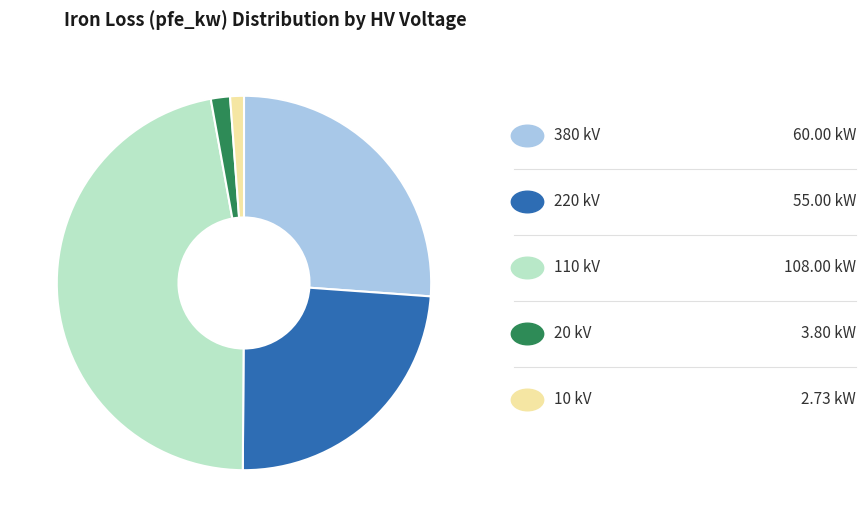

Does any single category account for the majority?

No